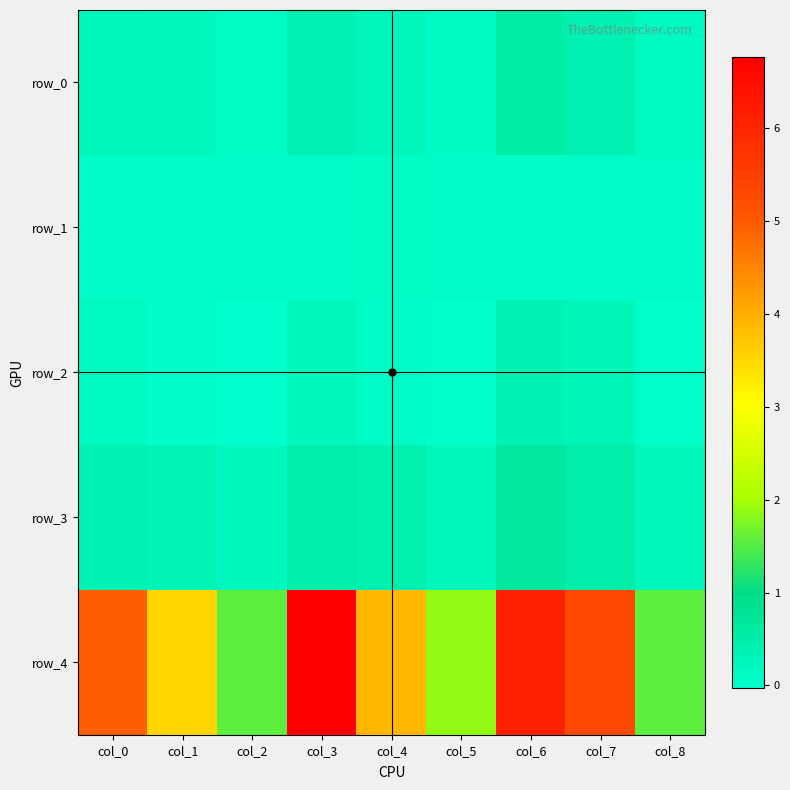

Is the value of row_1 at col_8 greater than the value of row_3 at col_0?

No